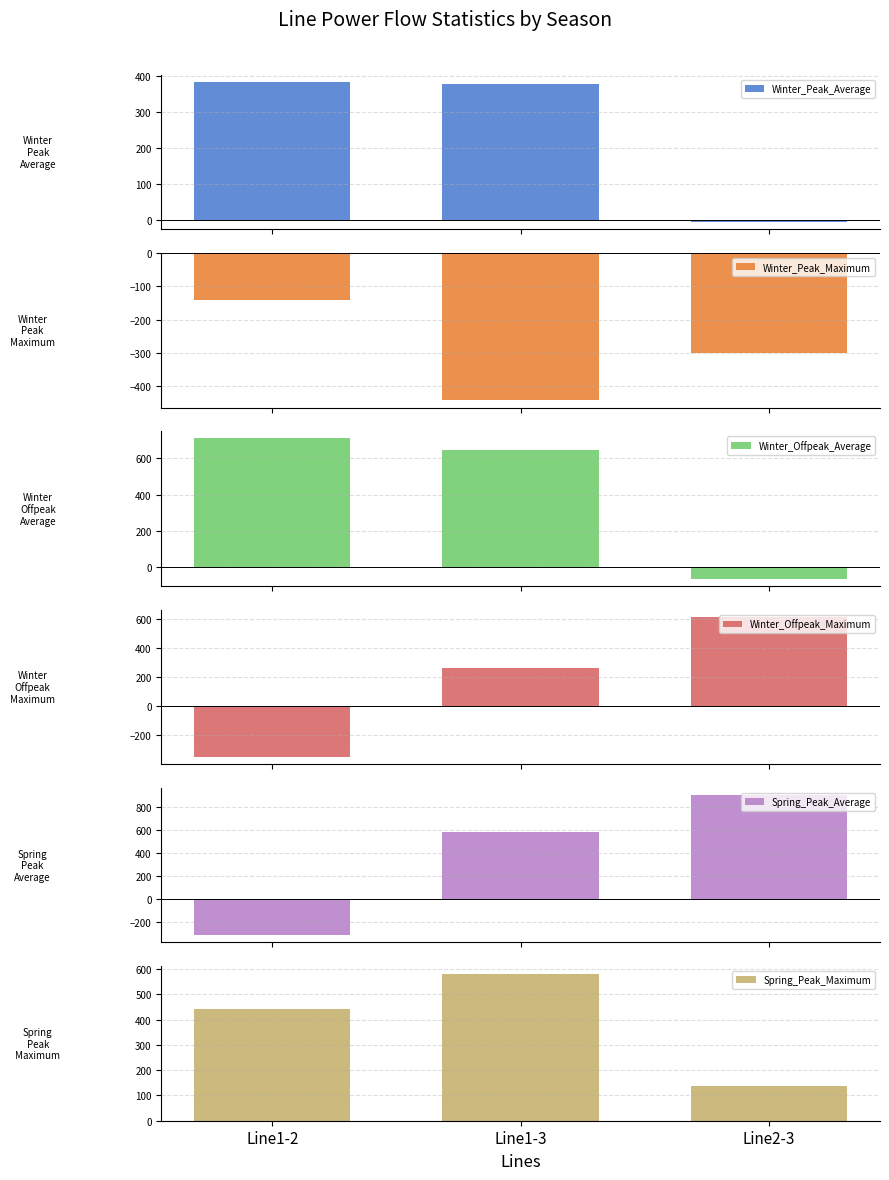

What is the approximate value of Winter_Offpeak_Maximum at Line1-2?

-348.4